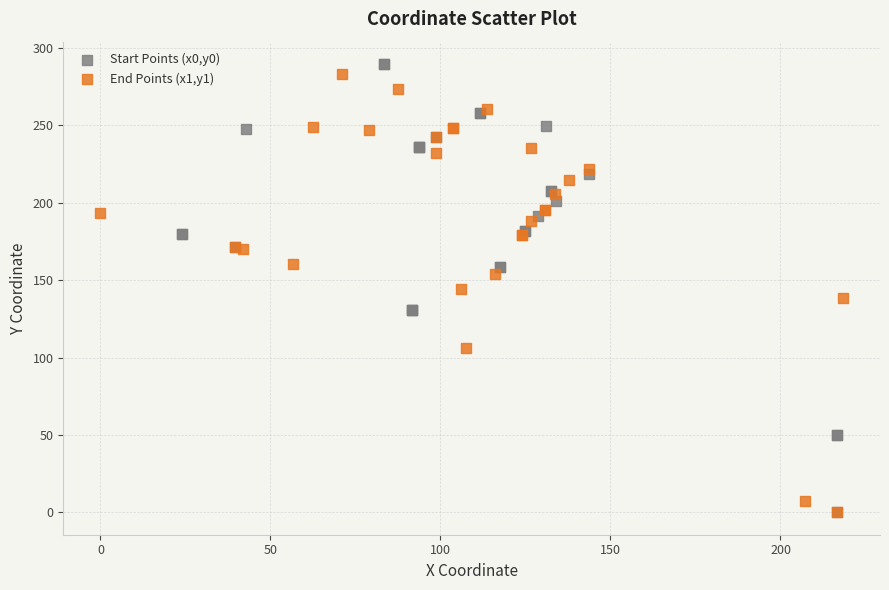

Which series has the widest spread of Y values?

Start Points (x0,y0)